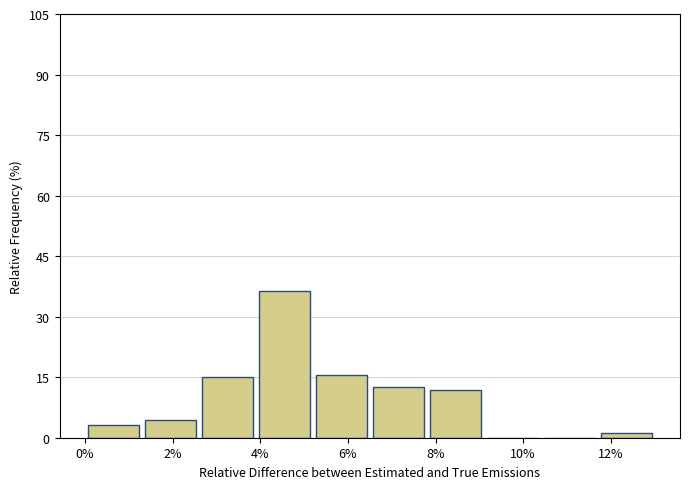

What is the height of the bar covering 7.8 to 9.1 on the x-axis? Neither the bar edges nor the heights are printed on the chart, so give them approximately, as read against the axes.

12